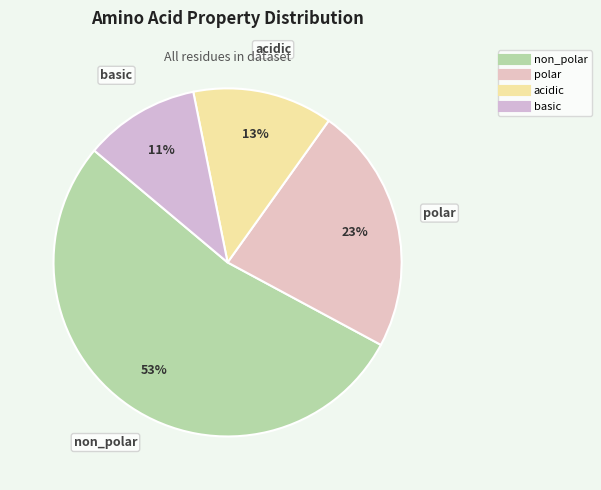

Which category accounts for the majority?

non_polar